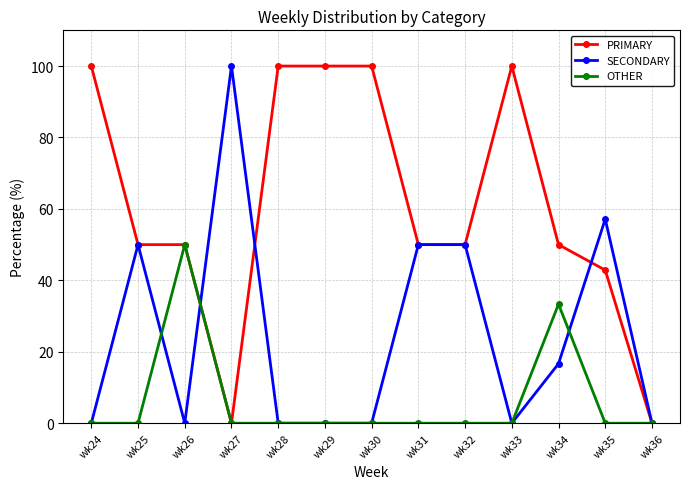

How many series are shown in this chart?

3